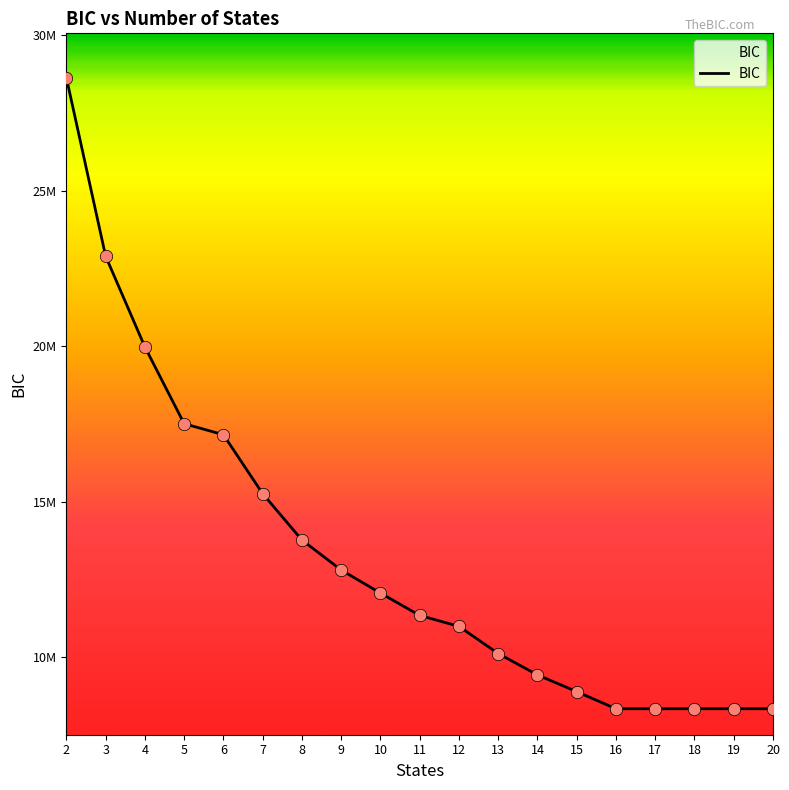

What is the change in value from 2 to 9?

-15819544.9